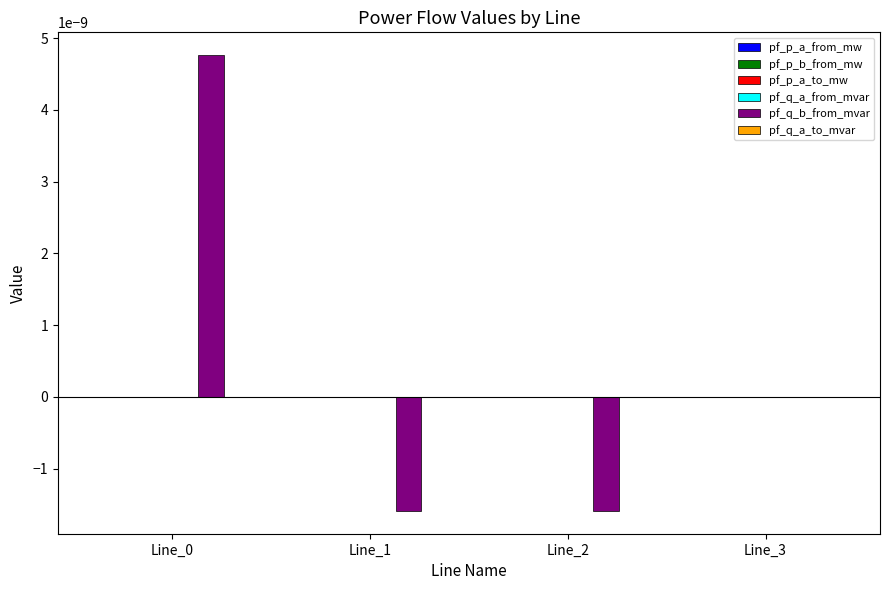

Which series has the widest spread of values?

pf_q_b_from_mvar